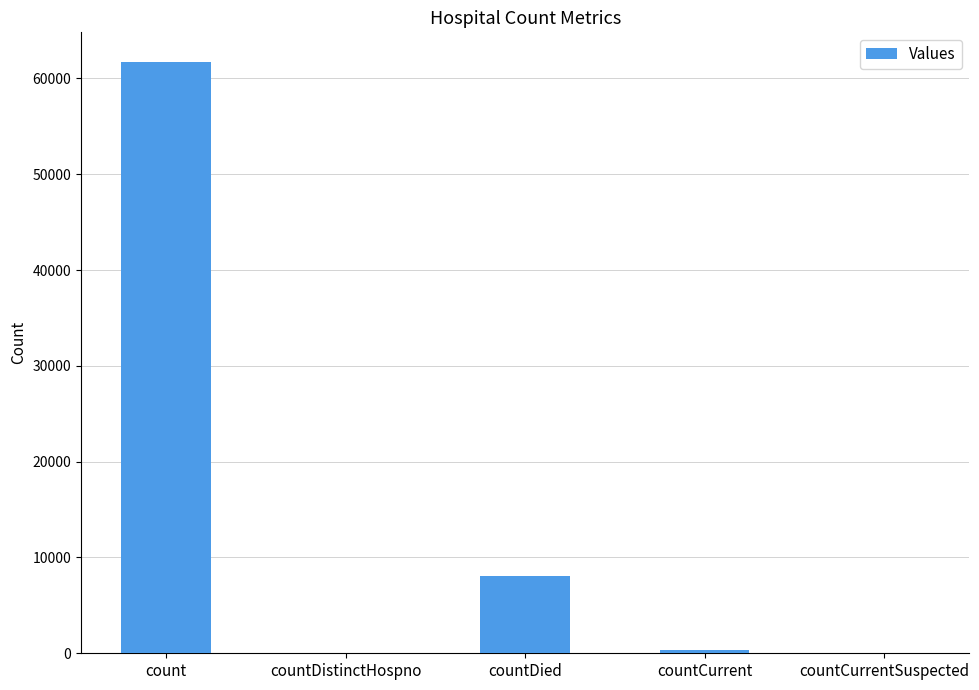

Reading left to right, extract all data points from this chart.

count=61719	countDistinctHospno=0	countDied=8106	countCurrent=328	countCurrentSuspected=0